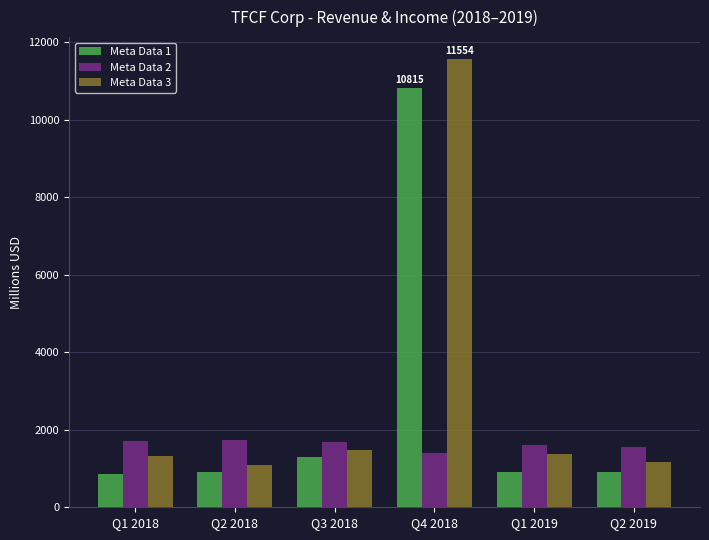

Which series has the largest range (max minus min)?

Meta Data 3